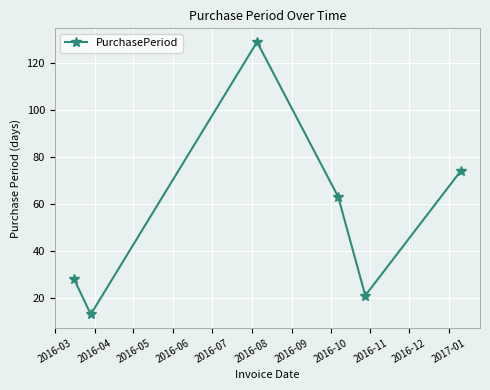

What is the greatest value displayed?

129